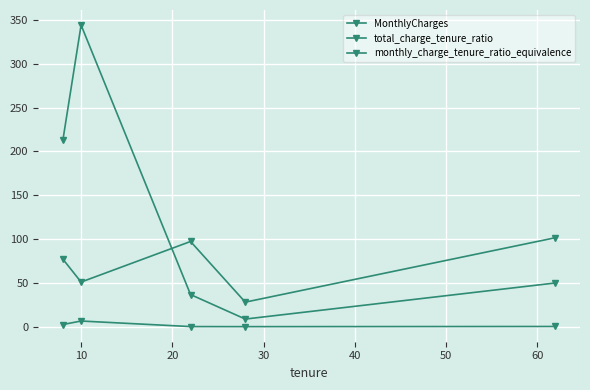

How many lines are shown in the chart?

3